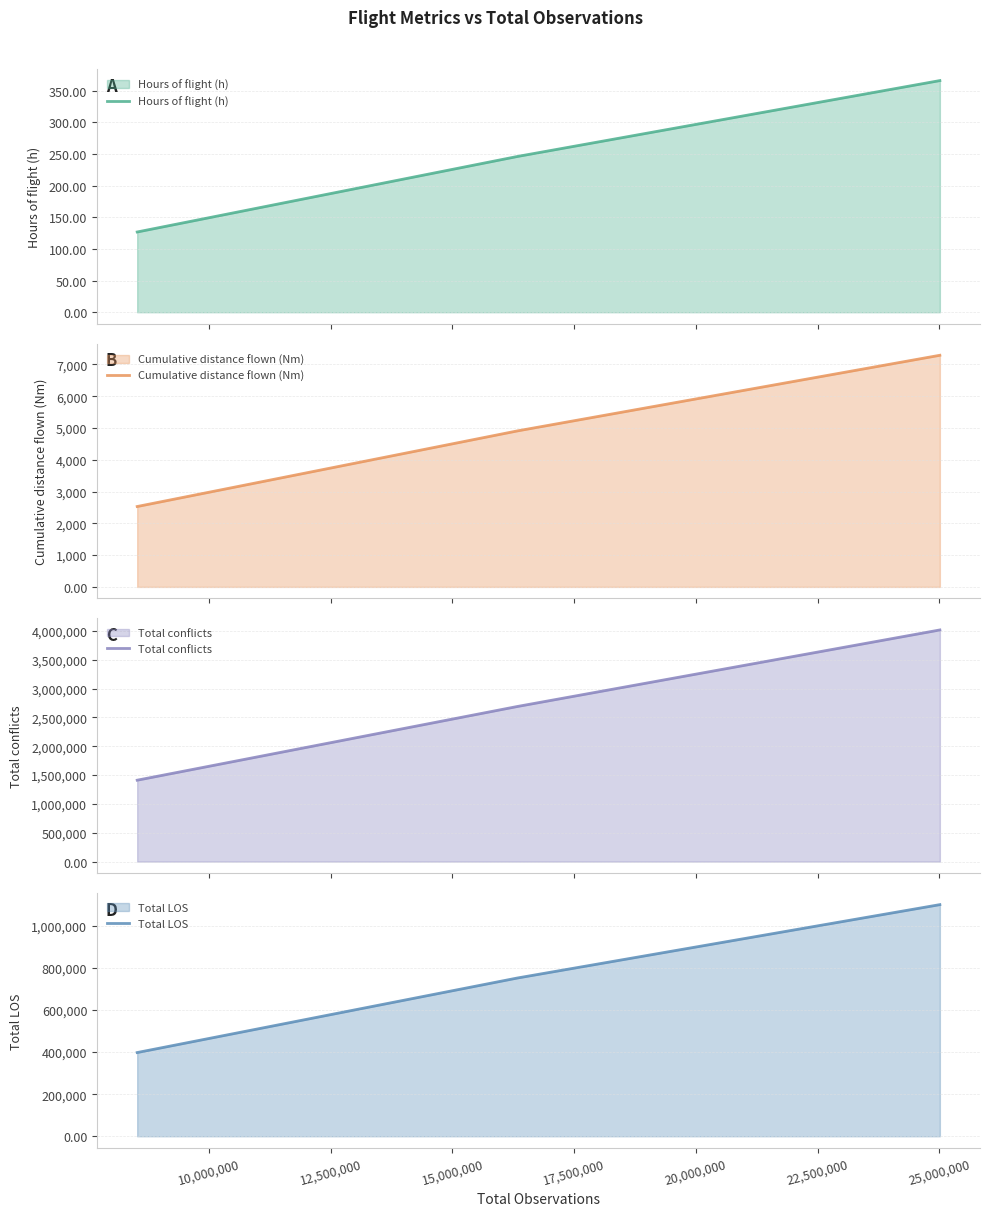

Count the number of categories in the chart.

3